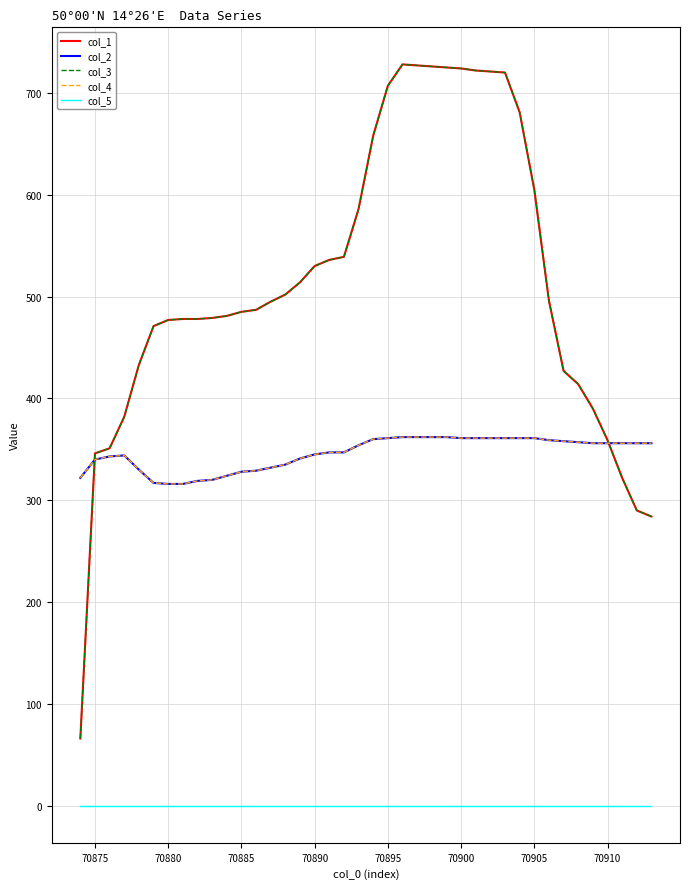

Does the chart have visible grid lines?

Yes